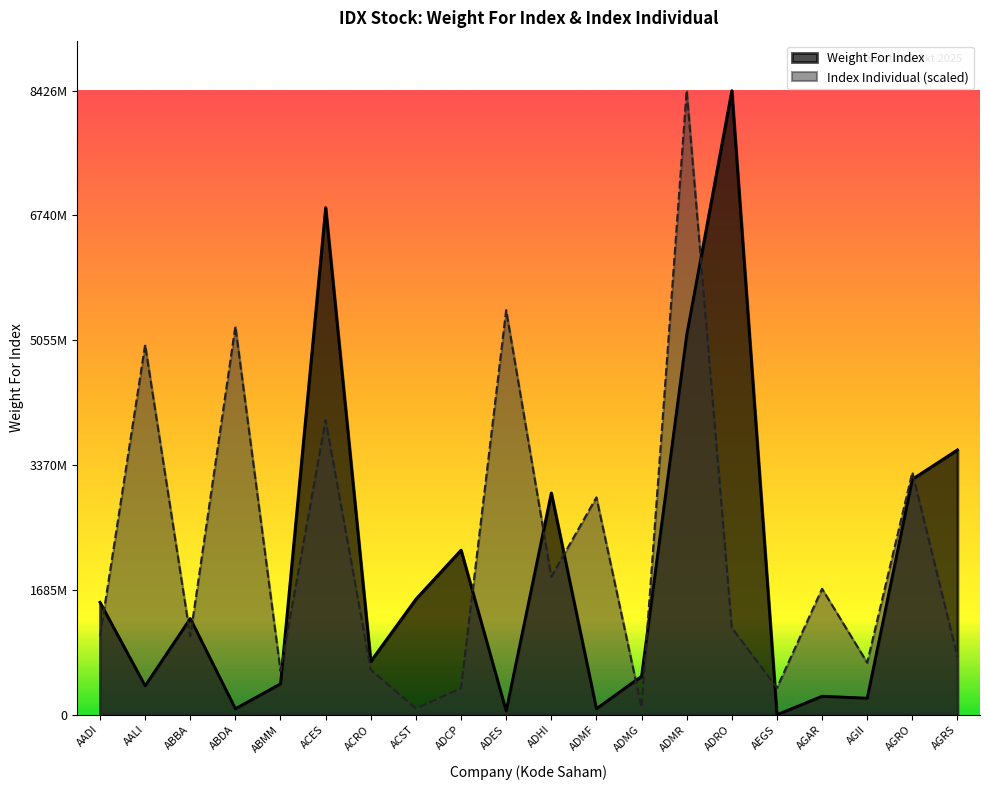

Where is the first local maximum for Index Individual?

AALI